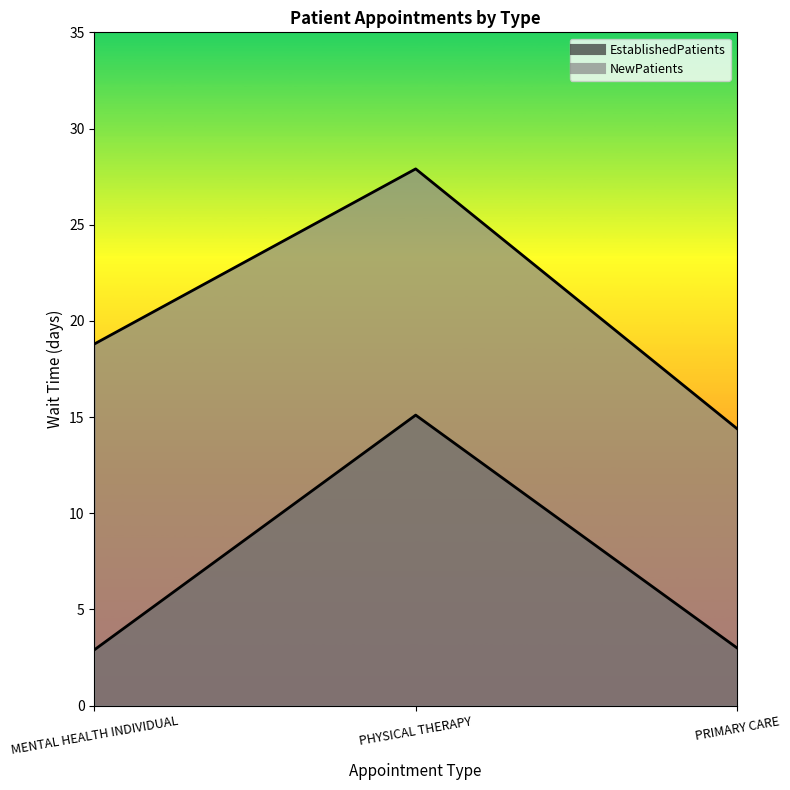

Which series has the largest total across all categories?

NewPatients